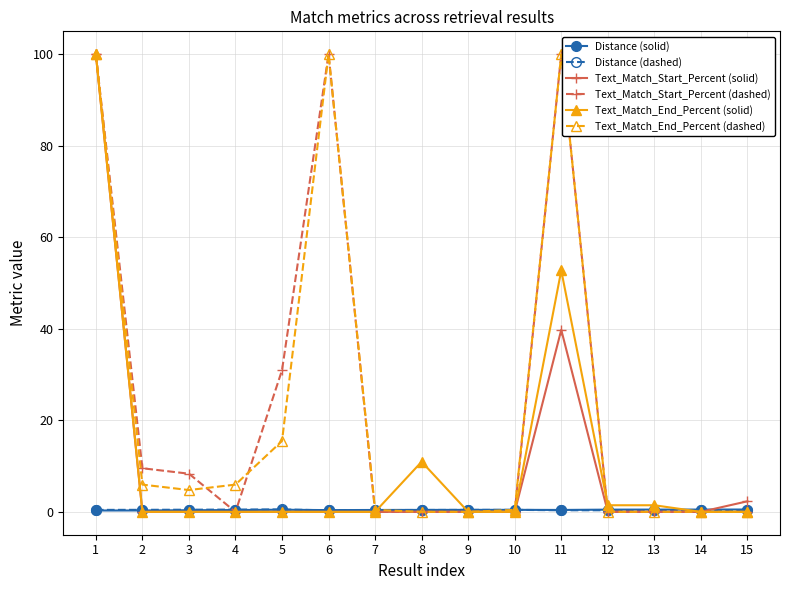

The Text_Match_End_Percent (solid) series shows 0.0 at 10. True or false?

True